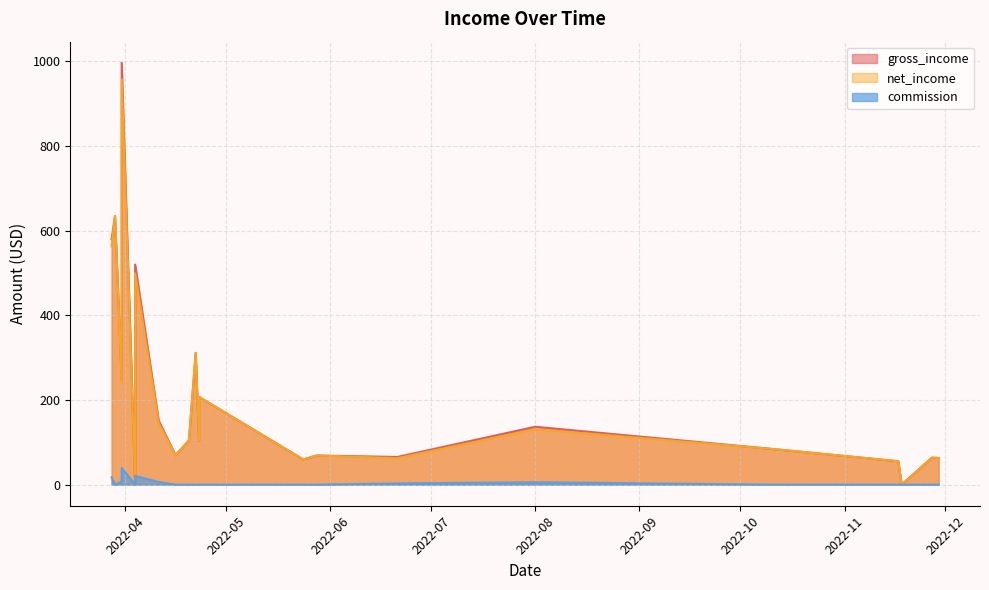

The value of net_income at 20 is 63.7. True or false?

True